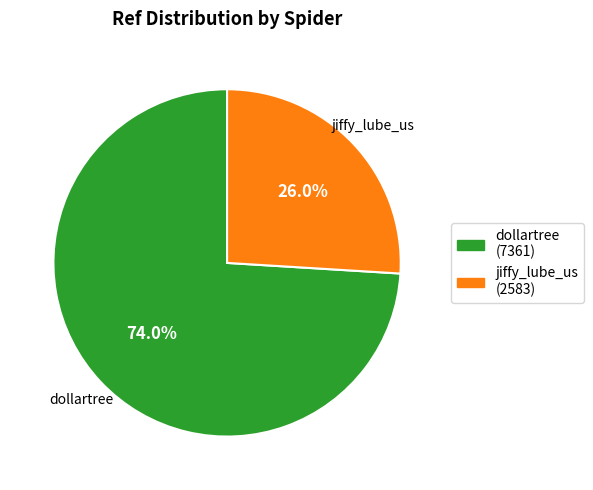

To the nearest percent, what portion does dollartree represent?

74%